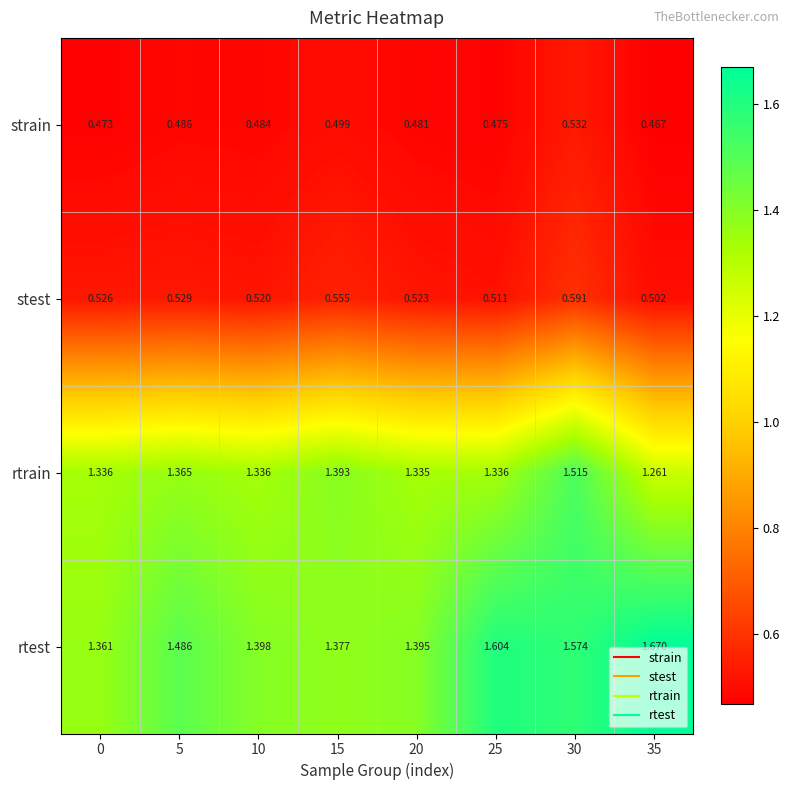

Rank the series by their maximum value, from highest to lowest.

rtest, rtrain, stest, strain